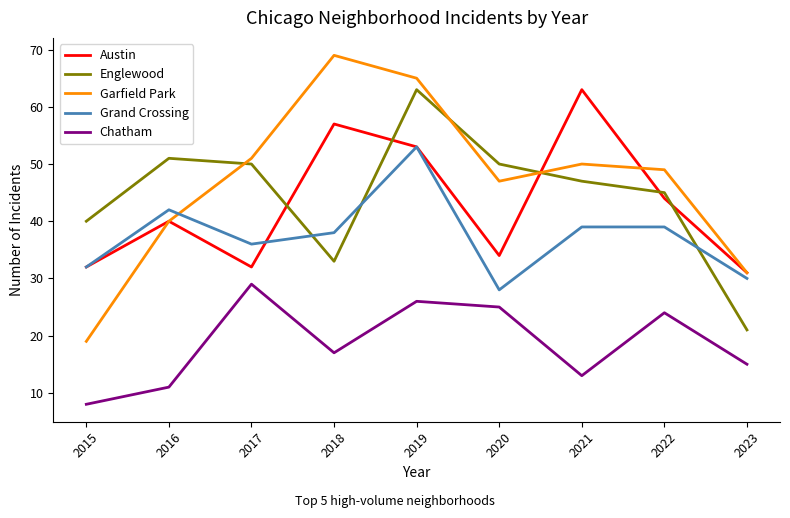

Where does the Garfield Park series first go above 49?

2017